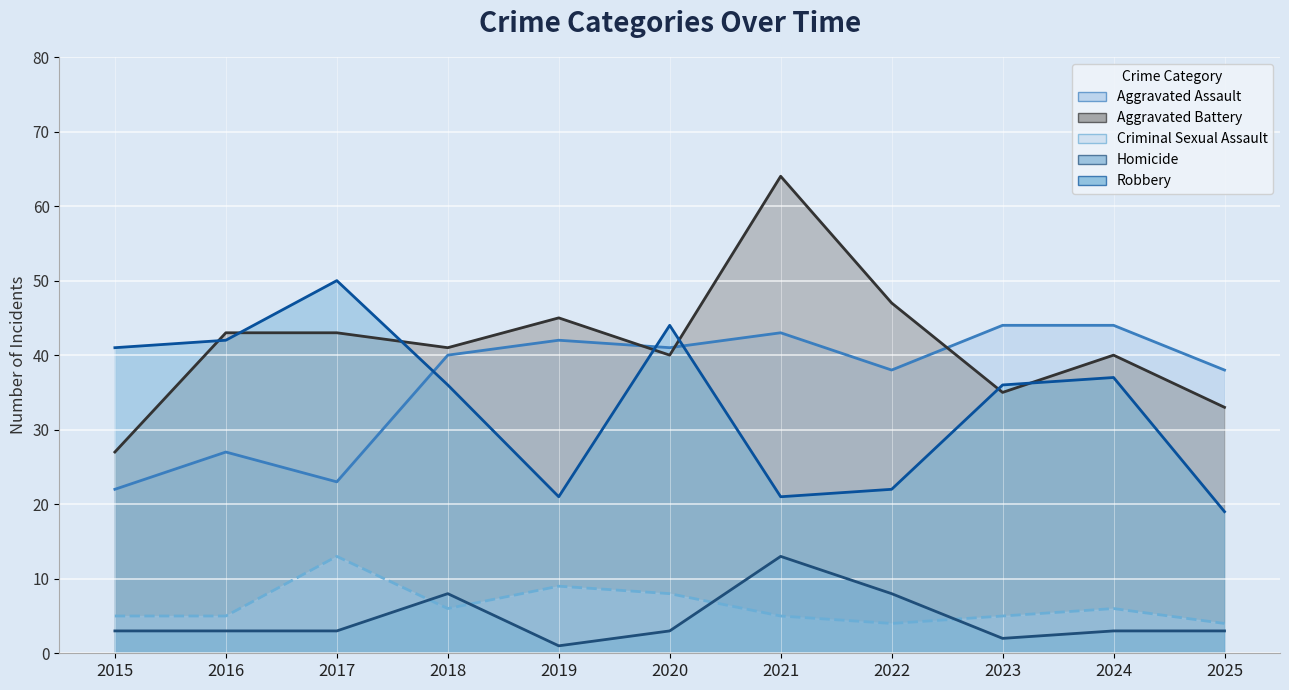

Reading right to left, extract all data points from this chart.

Aggravated Assault: 2025=38	2024=44	2023=44	2022=38	2021=43	2020=41	2019=42	2018=40	2017=23	2016=27	2015=22
Aggravated Battery: 2025=33	2024=40	2023=35	2022=47	2021=64	2020=40	2019=45	2018=41	2017=43	2016=43	2015=27
Criminal Sexual Assault: 2025=4	2024=6	2023=5	2022=4	2021=5	2020=8	2019=9	2018=6	2017=13	2016=5	2015=5
Homicide: 2025=3	2024=3	2023=2	2022=8	2021=13	2020=3	2019=1	2018=8	2017=3	2016=3	2015=3
Robbery: 2025=19	2024=37	2023=36	2022=22	2021=21	2020=44	2019=21	2018=36	2017=50	2016=42	2015=41